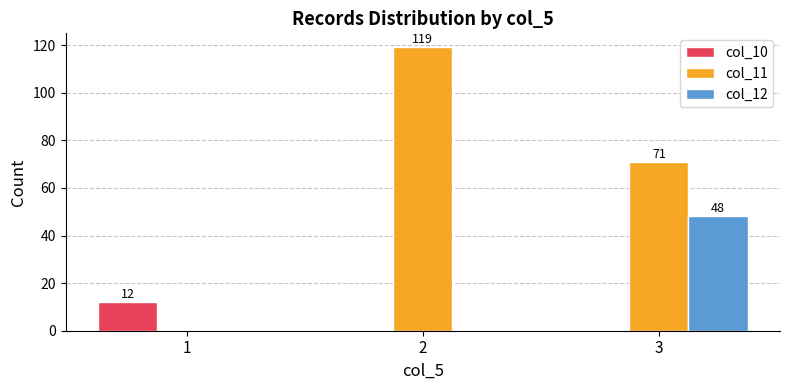

Reading left to right, transcribe all the data shown in this chart.

col_10: 12	0	0
col_11: 0	119	71
col_12: 0	0	48